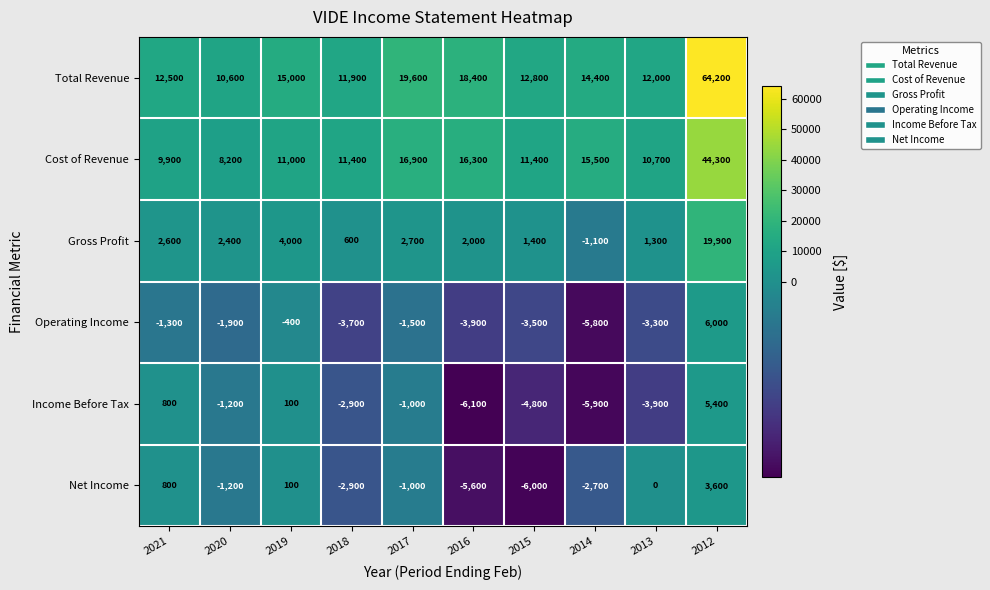

Which label corresponds to the largest value in the chart?

2012